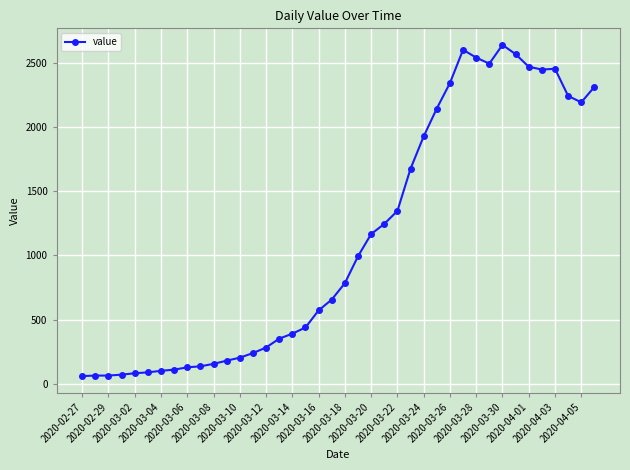

What is the smallest value displayed?

61